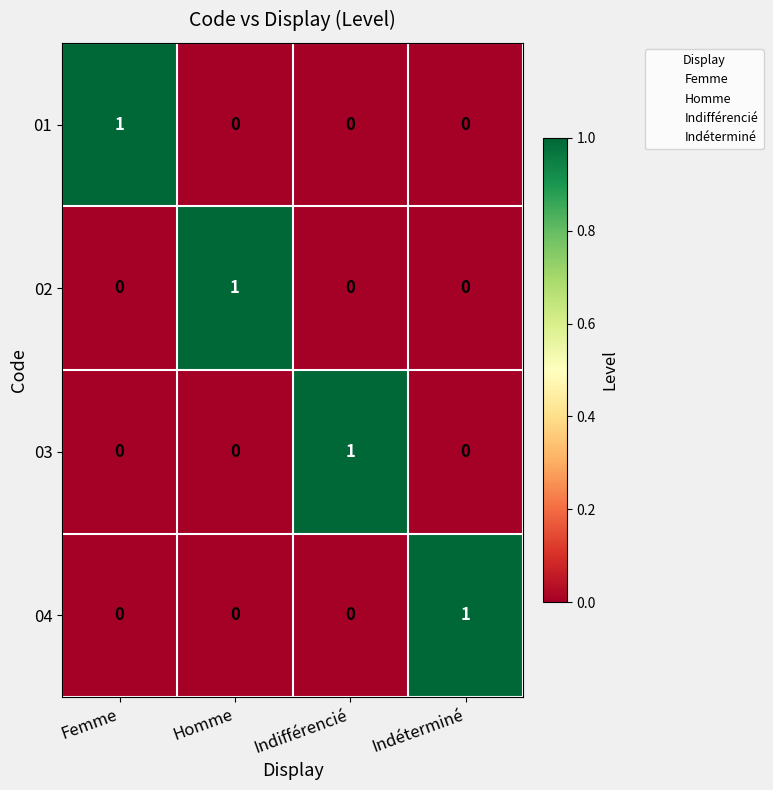

True or false: 02 has a value of 0 at Femme.

True